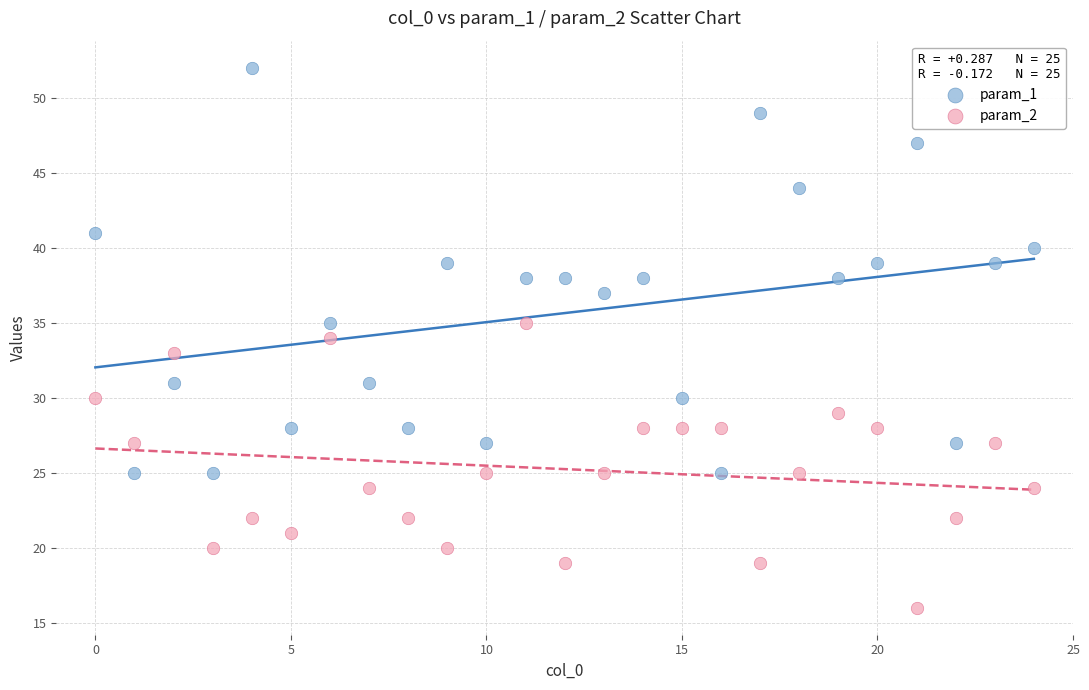

Across all data points, what is the range of Y values (max minus min)?

36